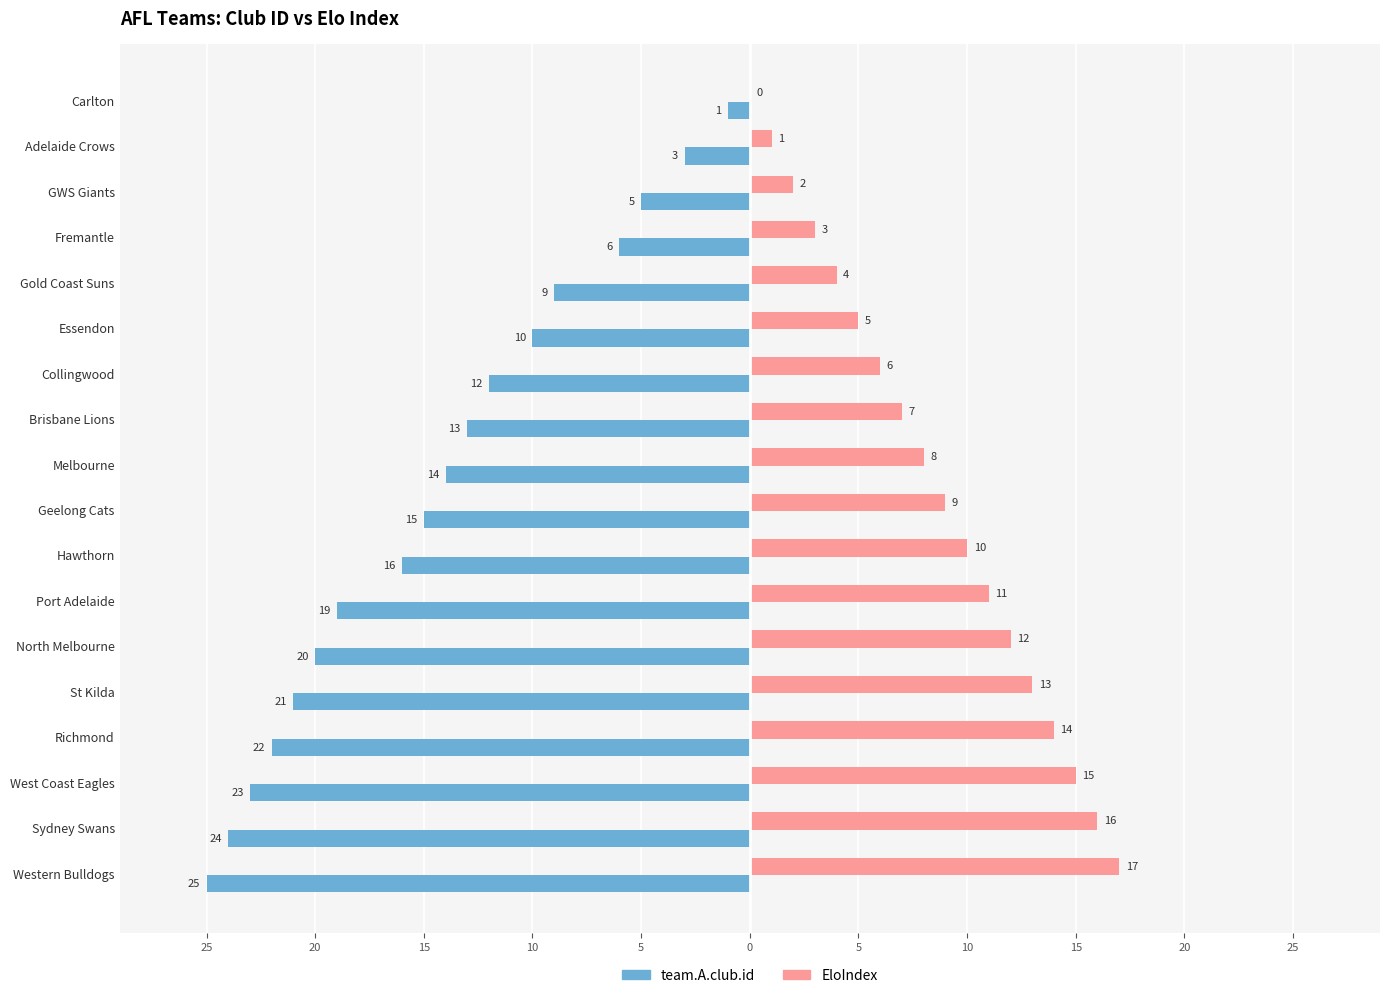

What is the value of the EloIndex bar at the 3rd from the left?

2